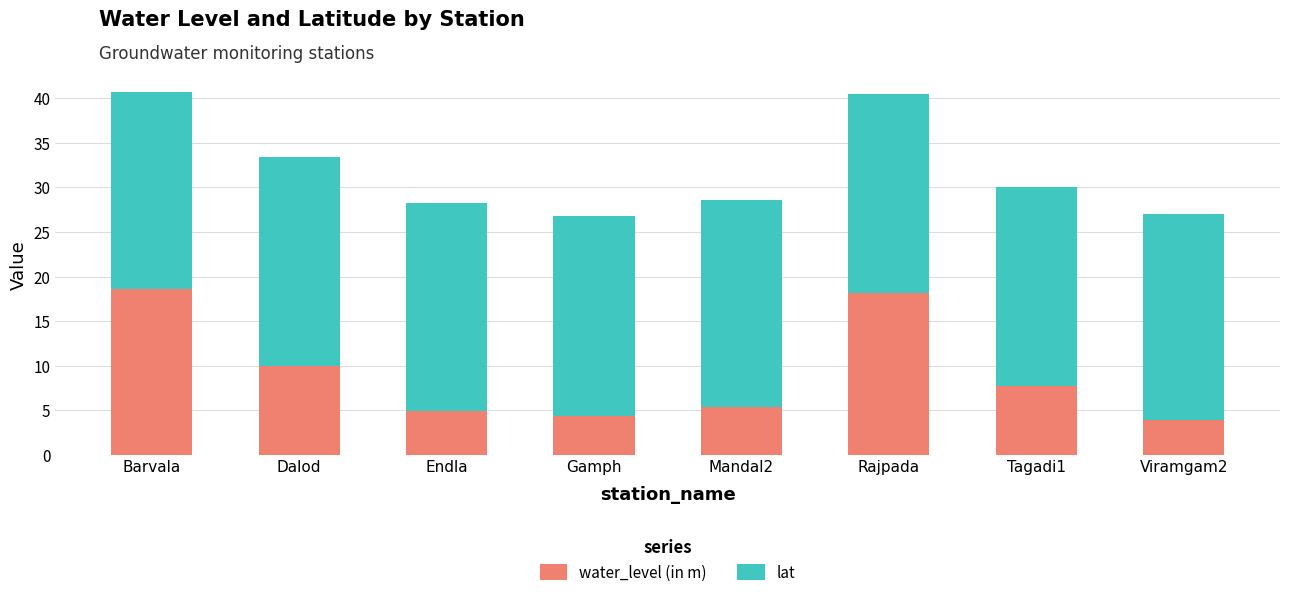

What is the total value across all series at Viramgam2?

27.0